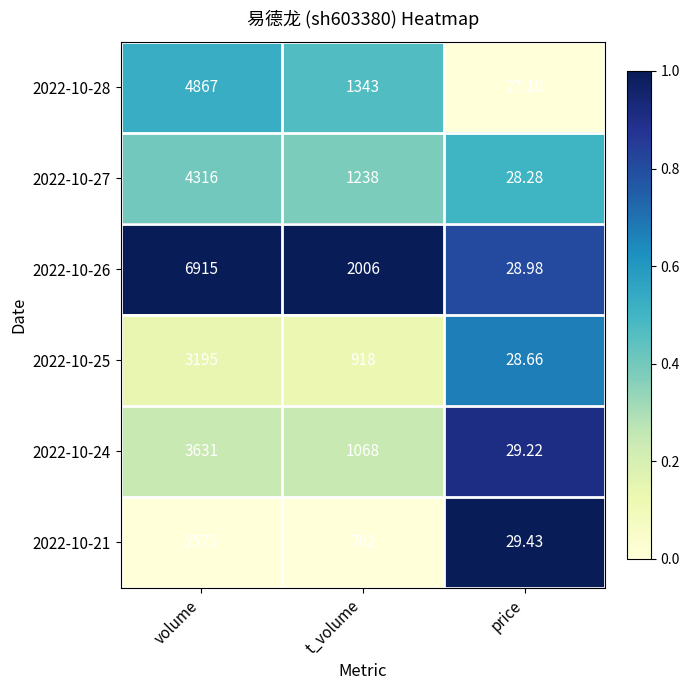

At which category is the sum across all series the highest?

volume